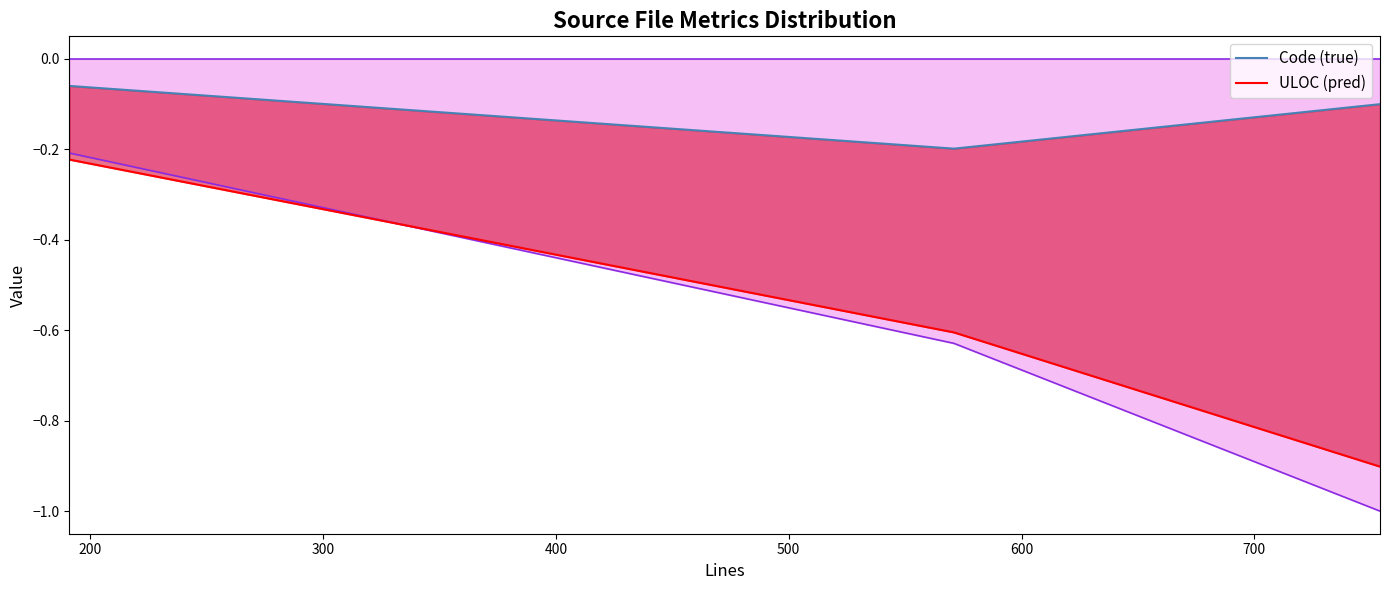

How many lines are shown in the chart?

2